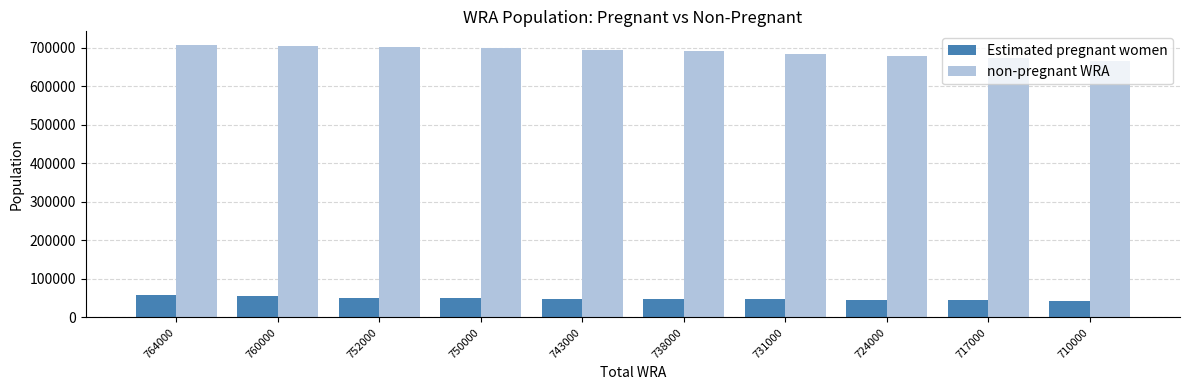

What is the lowest value of the non-pregnant WRA series?

666429.9